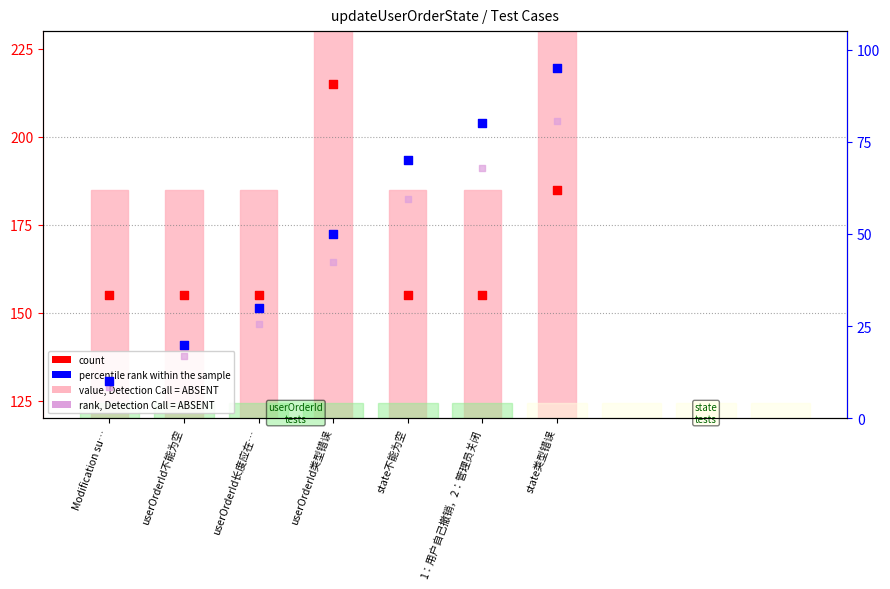

At which category is the sum across all series the highest?

userOrderId类型错误